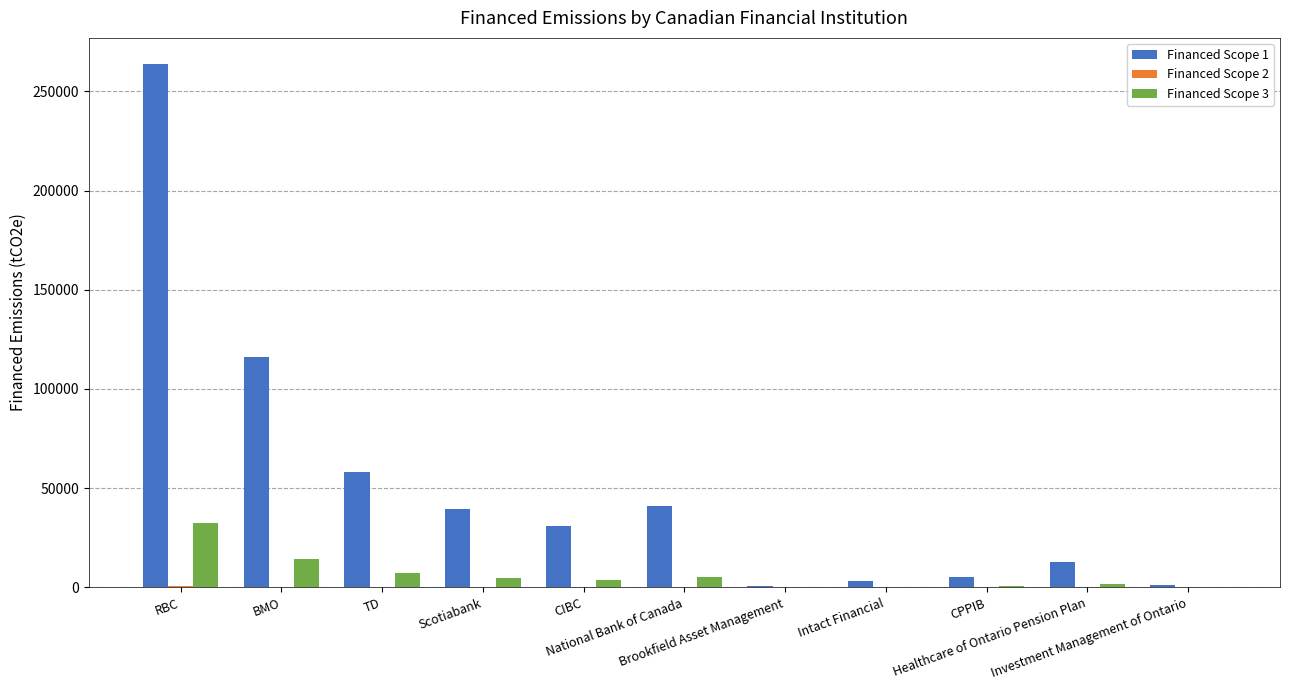

Which series has the largest total across all categories?

Financed Scope 1